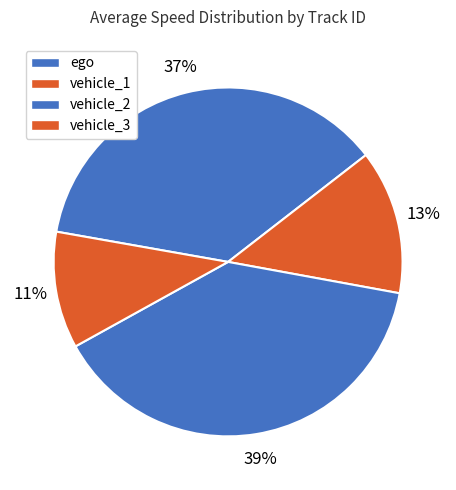

Is there any slice that represents more than half of the pie?

No